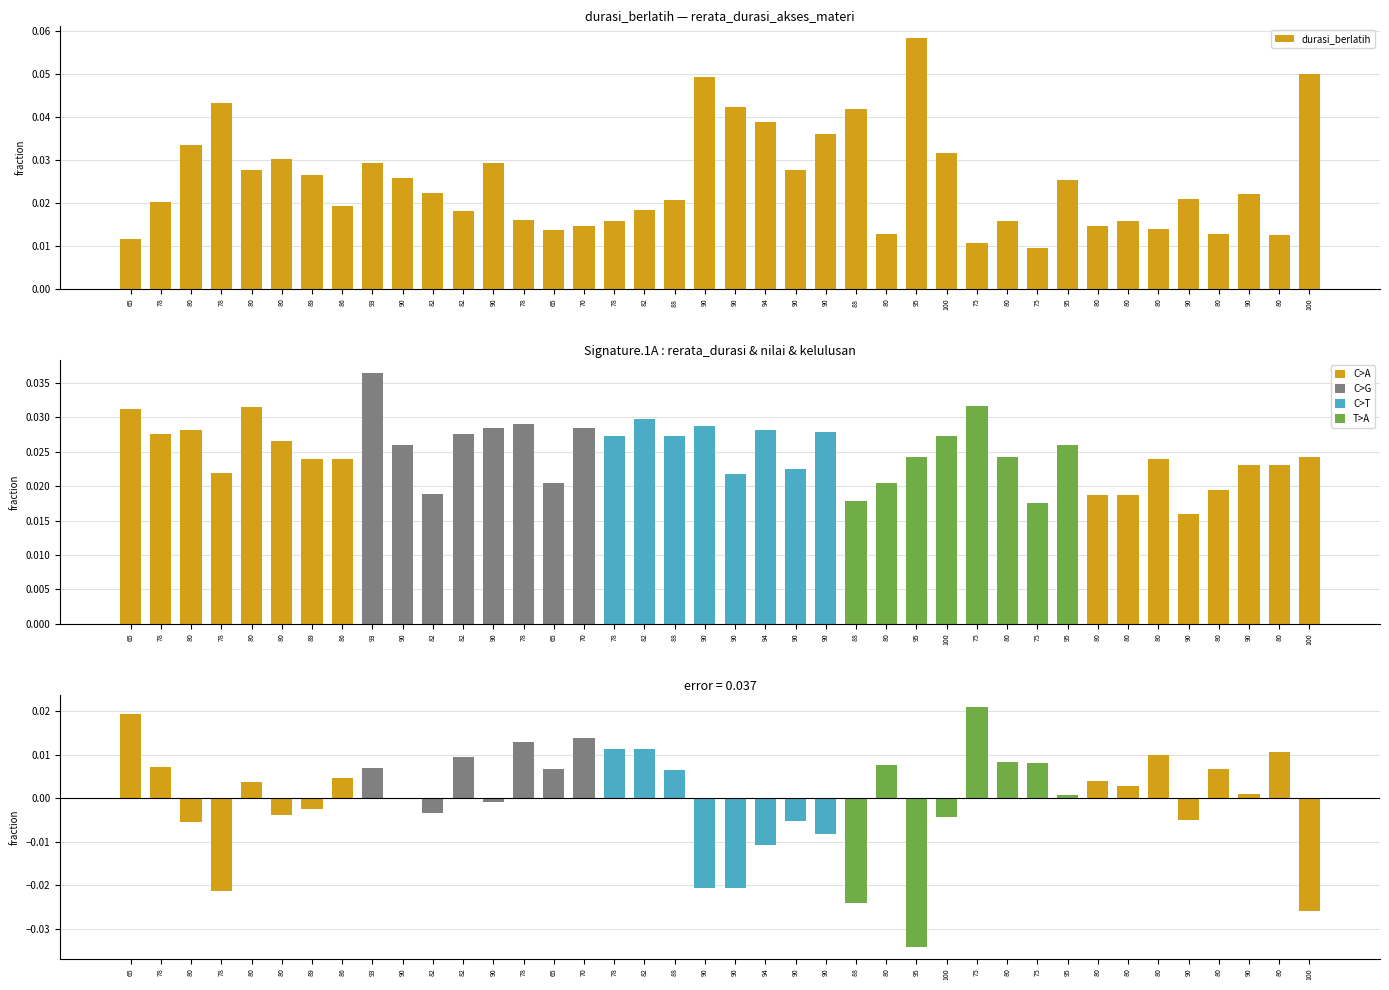

Reading left to right, what are all the values shown in this chart?

0.0	0.0	0.0	0.0	0.0	0.0	0.0	0.0	0.0	0.0	0.0	0.0	0.0	0.0	0.0	0.0	0.0	0.0	0.0	0.0	0.0	0.0	0.0	0.0	0.0	0.0	0.1	0.0	0.0	0.0	0.0	0.0	0.0	0.0	0.0	0.0	0.0	0.0	0.0	0.1